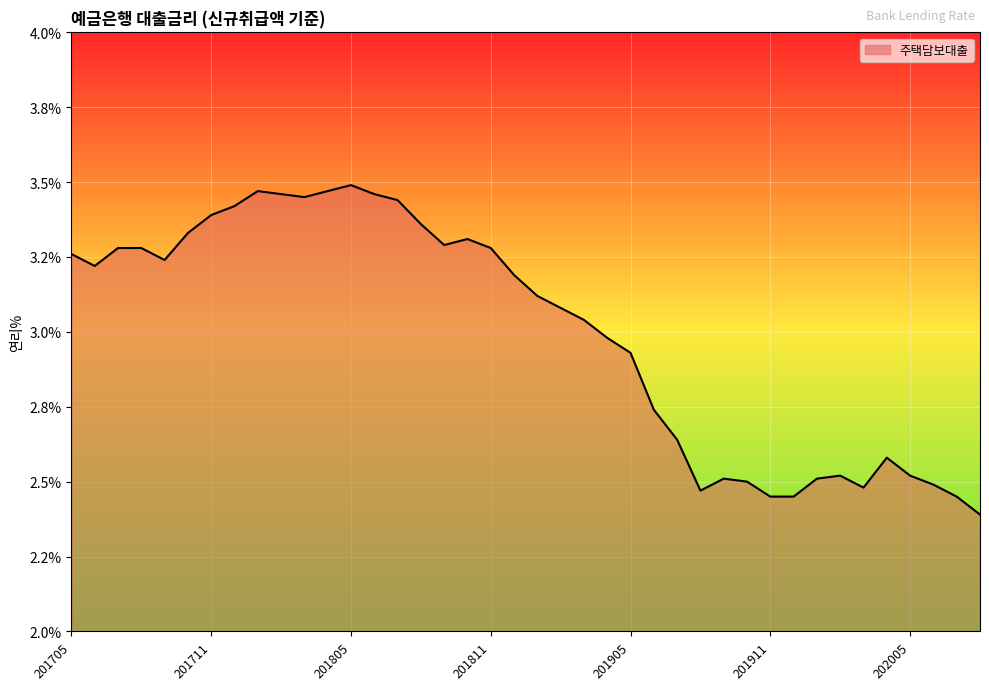

Does the chart have visible grid lines?

Yes